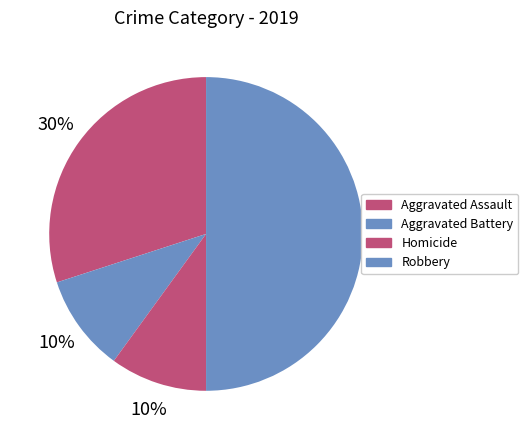

Count the number of slices in the pie.

4